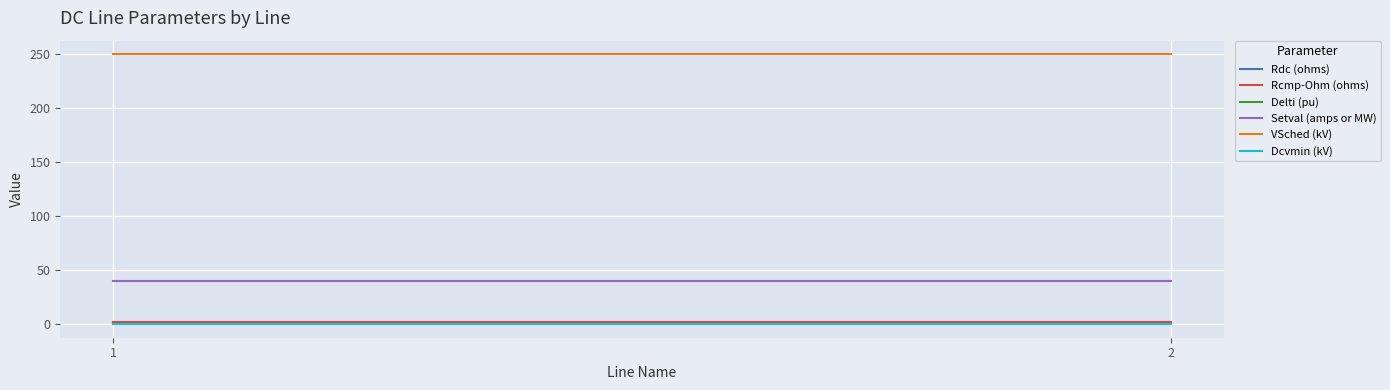

How many categories are shown in the chart?

2